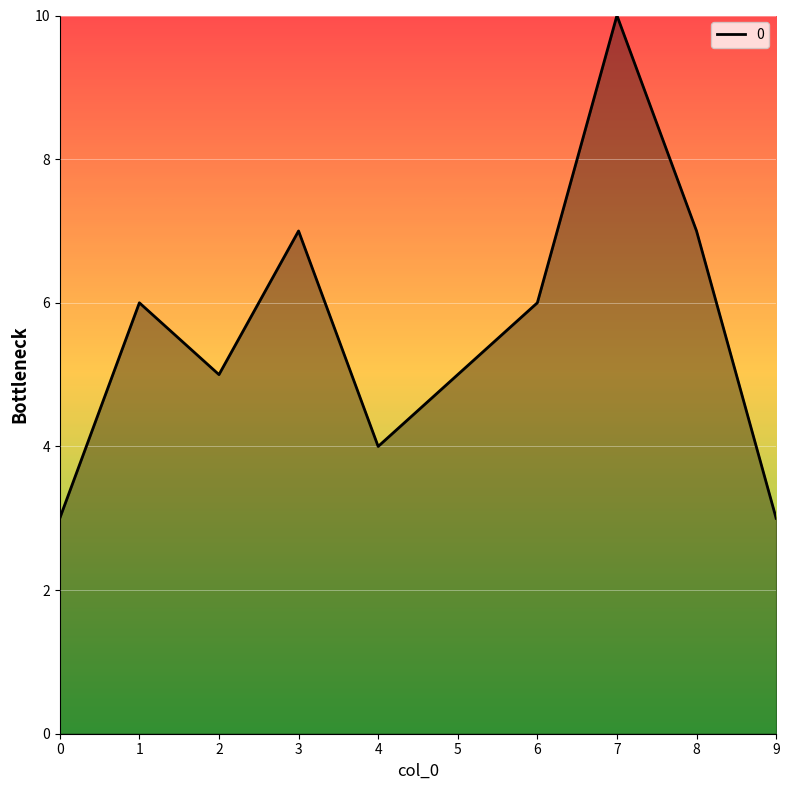

What is the minimum value shown in the chart?

3